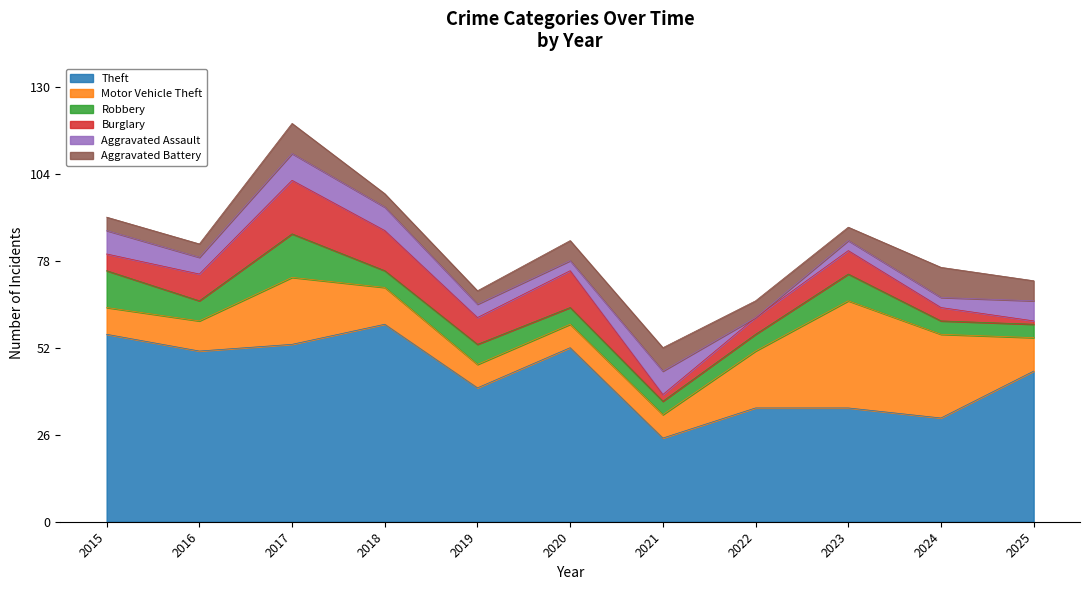

What is the greatest value displayed?

59